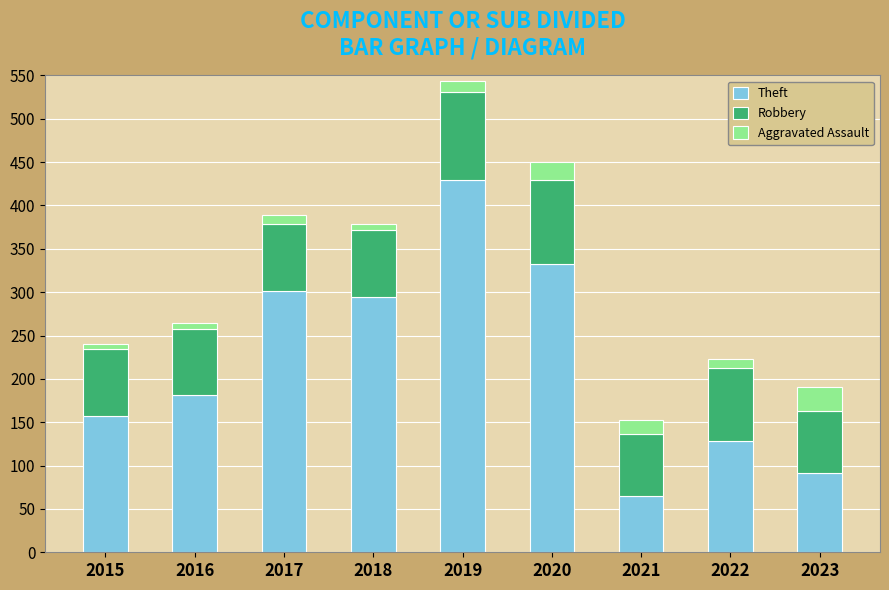

Is it true that Theft equals 332 at 2020?

True